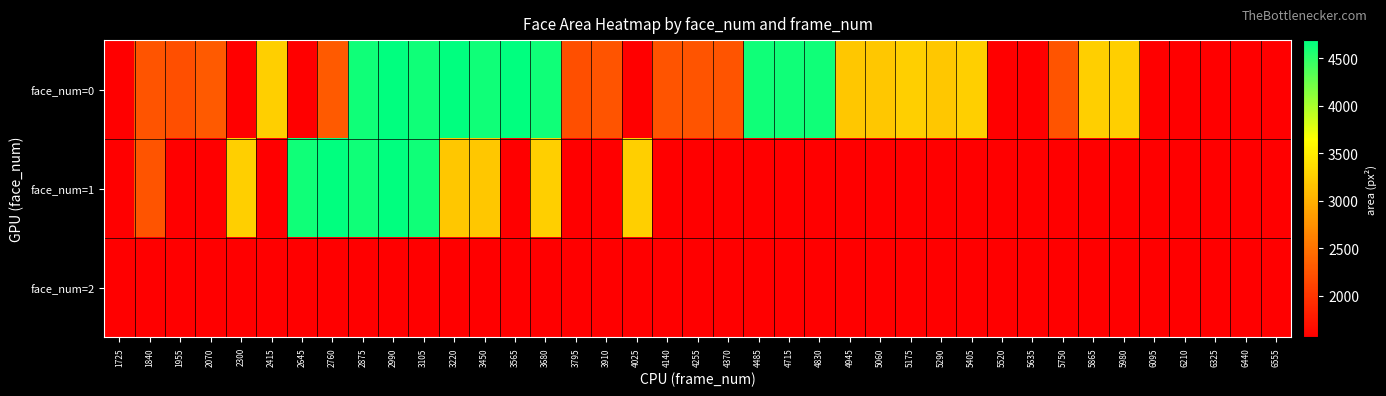

Which has a higher value, 4255 or 4945?

4945